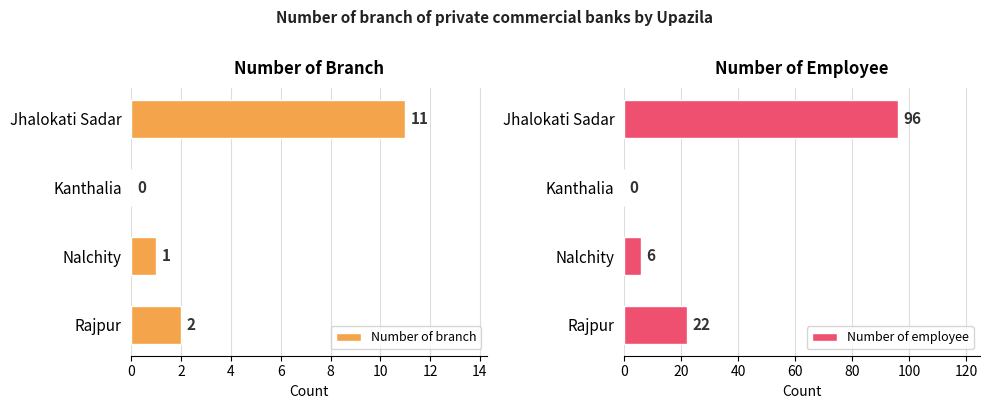

What is the value of the Number of employee bar at the 4th from the left?

22